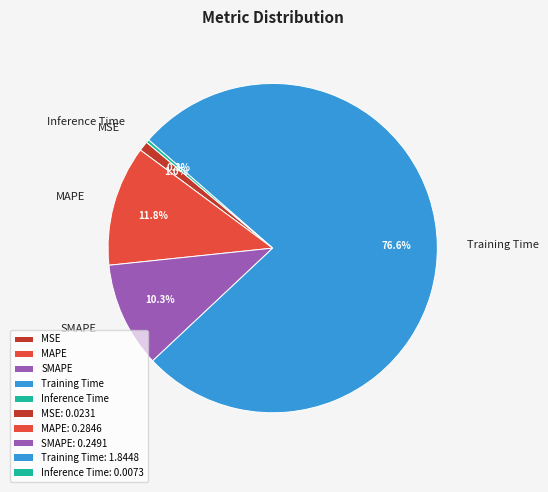

Which has a higher value, MAPE or SMAPE?

MAPE